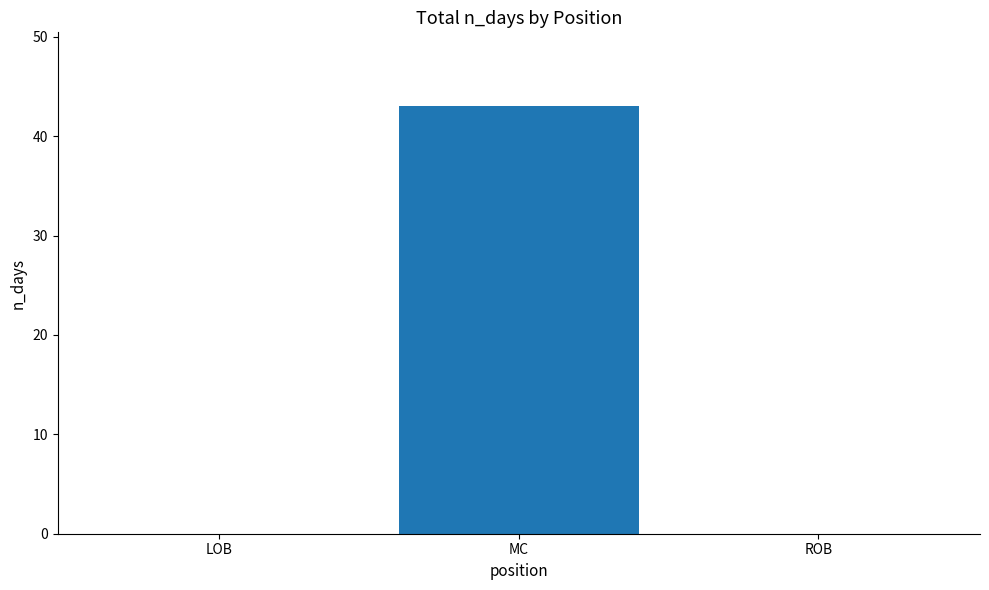

What is the maximum value shown in the chart?

43